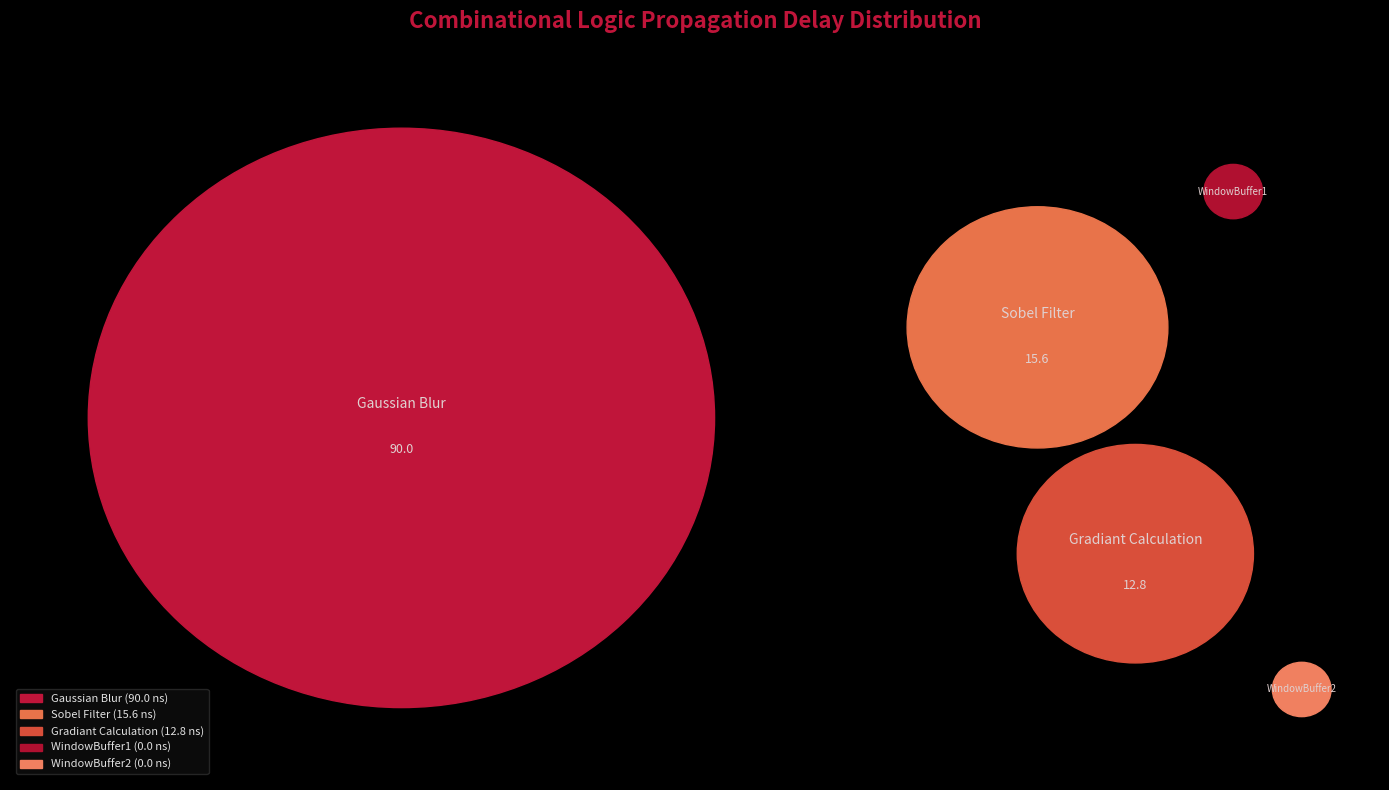

Between WindowBuffer2 and Sobel Filter, which is larger?

Sobel Filter